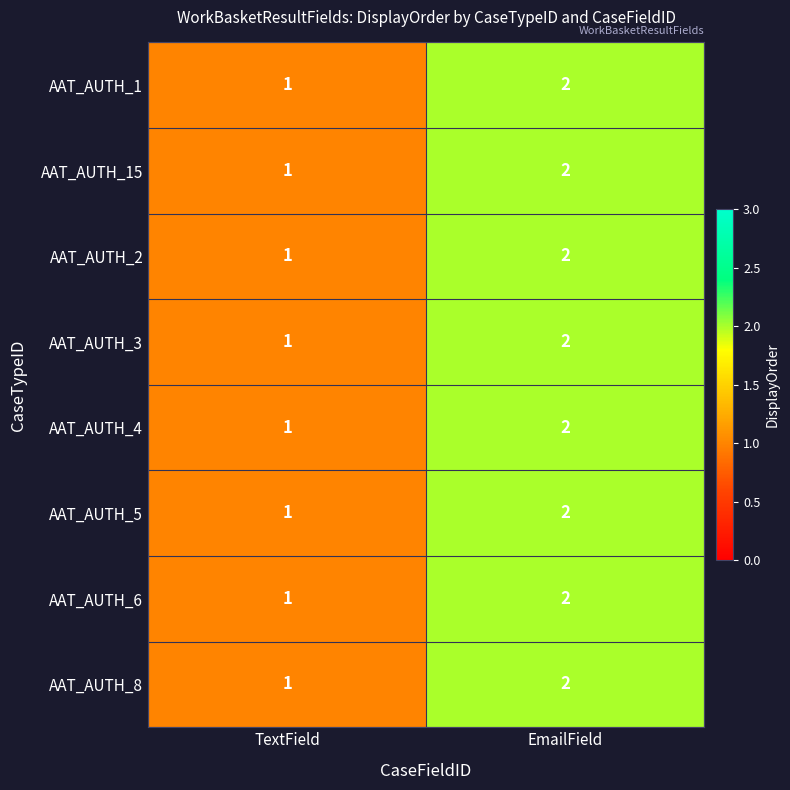

What is the total value across all series at TextField?

8